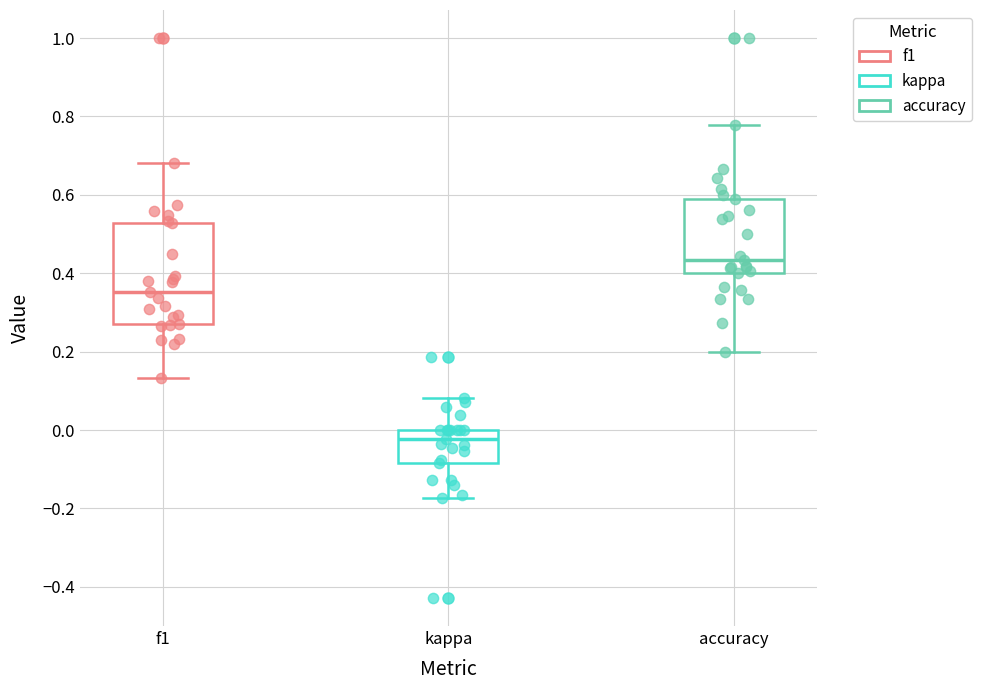

Comparing the boxes themselves (not the whiskers), which one is the tallest?

f1